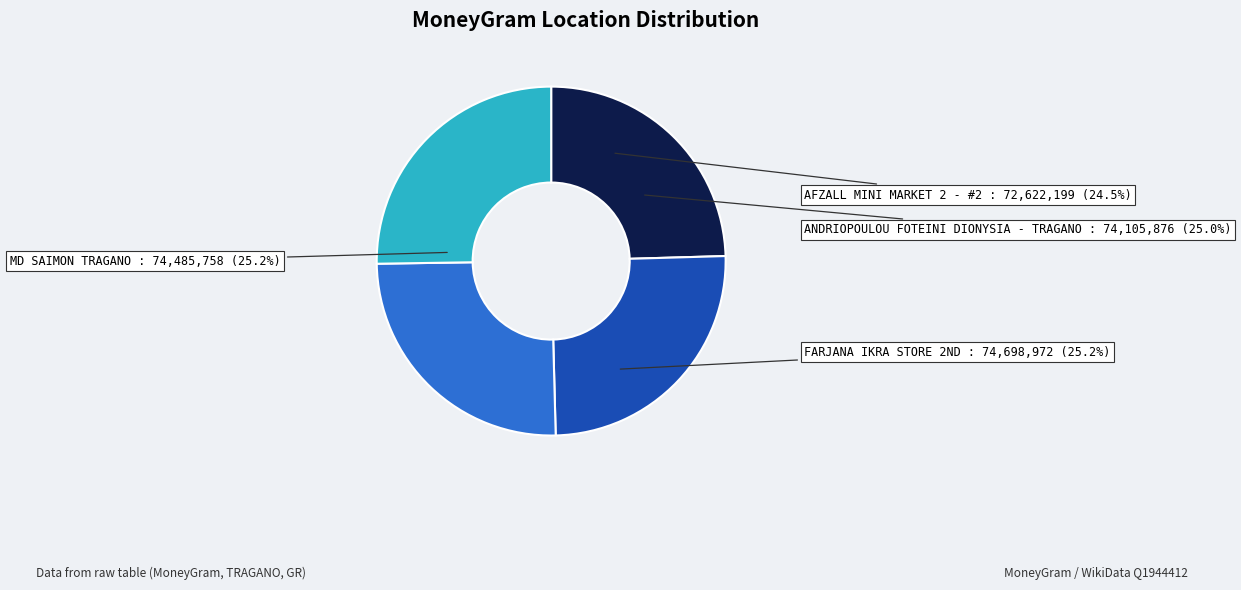

Approximately how many times larger is the value at MD SAIMON TRAGANO compared to ANDRIOPOULOU FOTEINI DIONYSIA - TRAGANO?

1.0